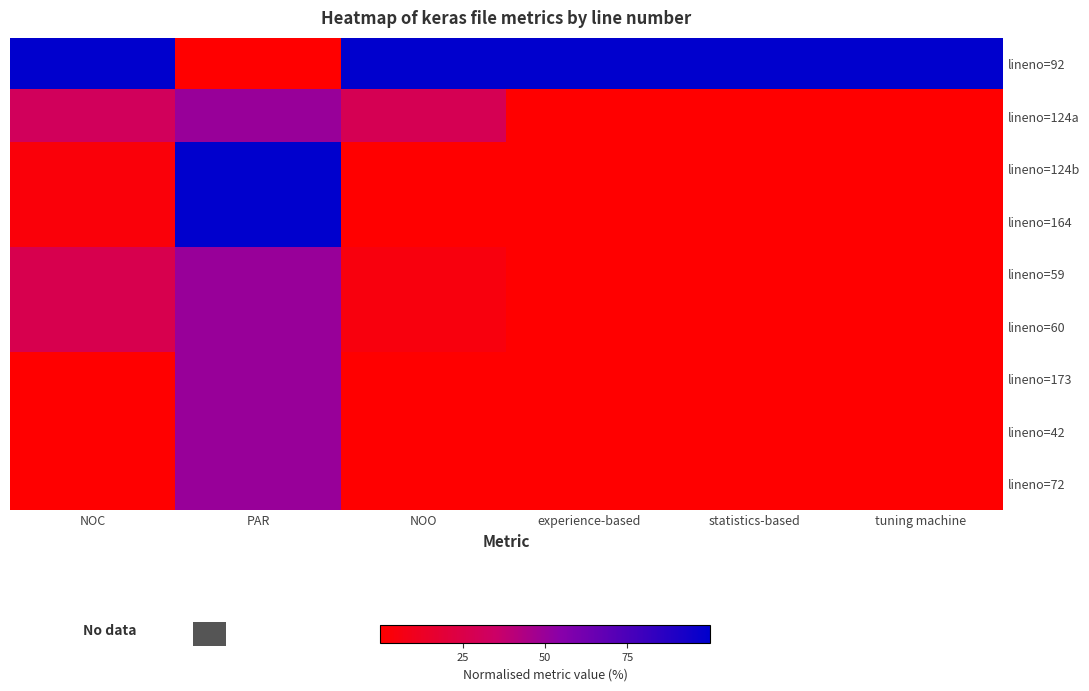

Which series changed the most between NOC and PAR?

lineno=92